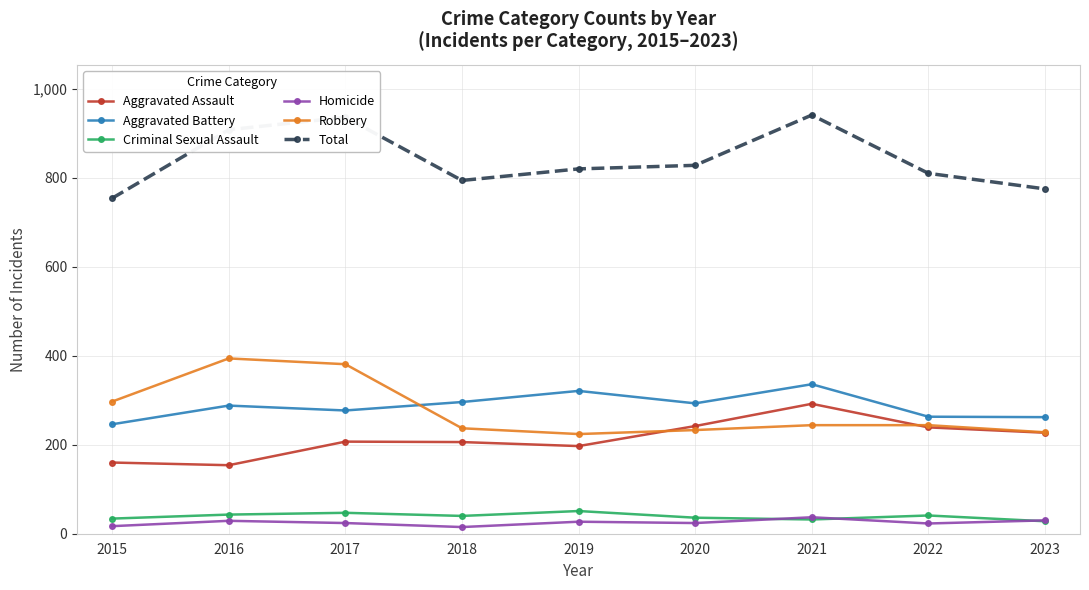

What is the maximum value shown in the chart?

941